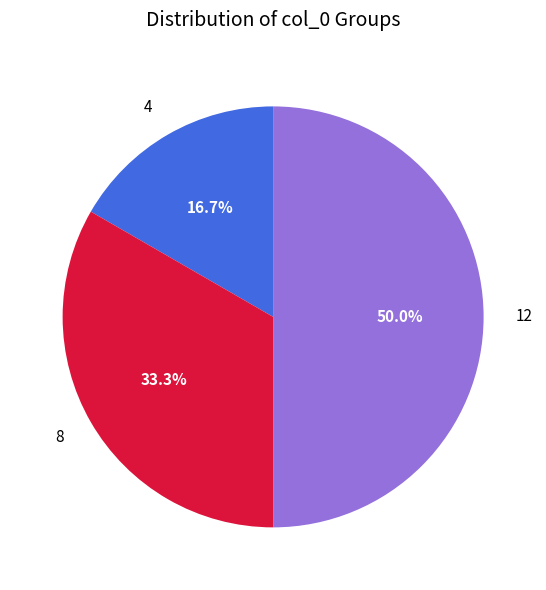

What portion of the pie excludes 8?

66.7%